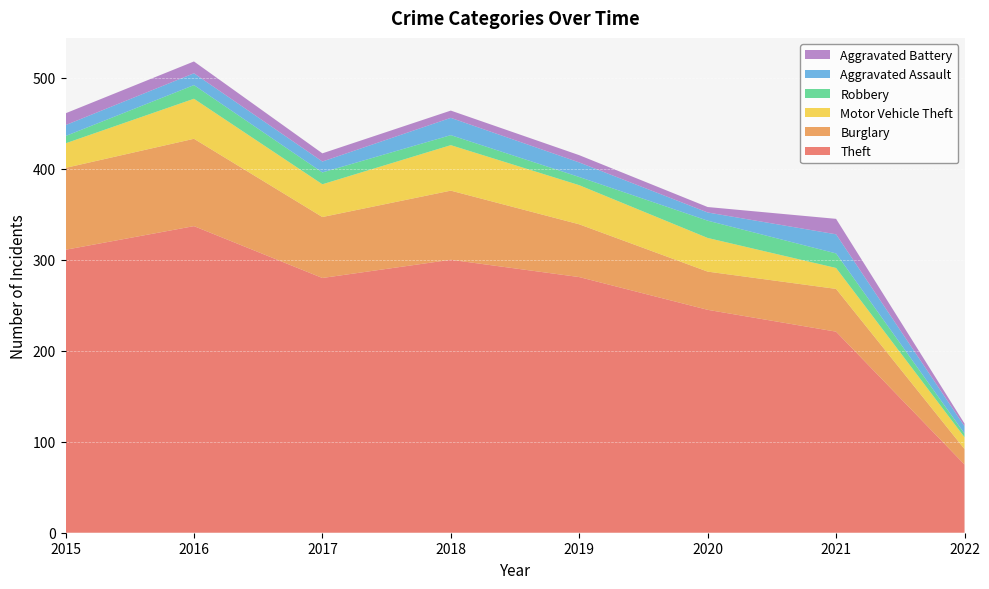

Reading left to right, what are all the values shown in this chart?

Theft: 2015=311	2016=337	2017=280	2018=300	2019=281	2020=245	2021=221	2022=75
Burglary: 2015=90	2016=96	2017=67	2018=76	2019=58	2020=42	2021=47	2022=17
Motor Vehicle Theft: 2015=27	2016=44	2017=36	2018=50	2019=43	2020=37	2021=23	2022=13
Robbery: 2015=8	2016=15	2017=13	2018=11	2019=9	2020=19	2021=16	2022=4
Aggravated Assault: 2015=12	2016=13	2017=12	2018=19	2019=16	2020=9	2021=21	2022=8
Aggravated Battery: 2015=13	2016=13	2017=9	2018=8	2019=8	2020=6	2021=17	2022=3